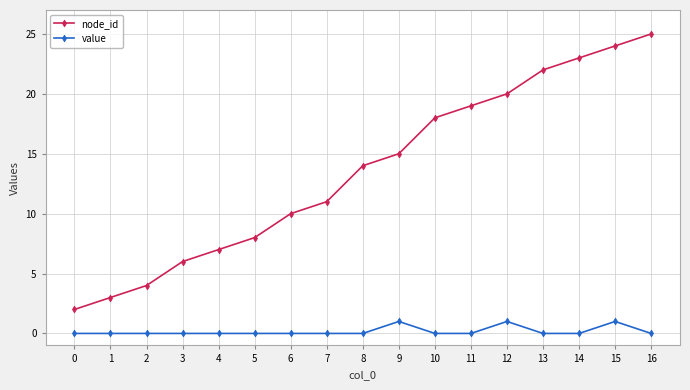

List the series in order of their overall mean, highest first.

node_id, value